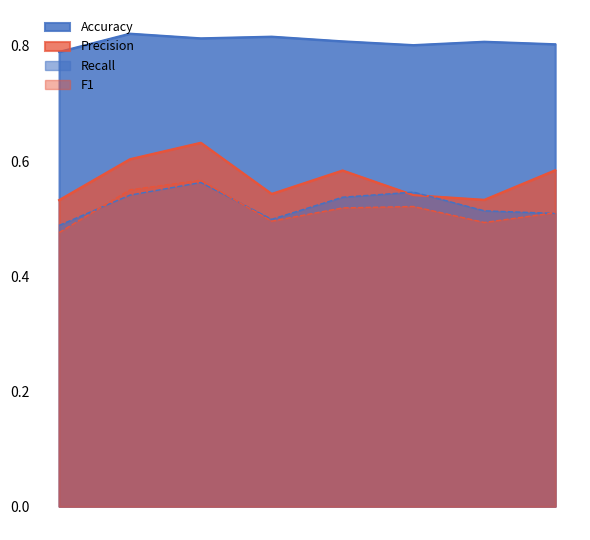

Which series changed the most between 1 and 6?

Recall